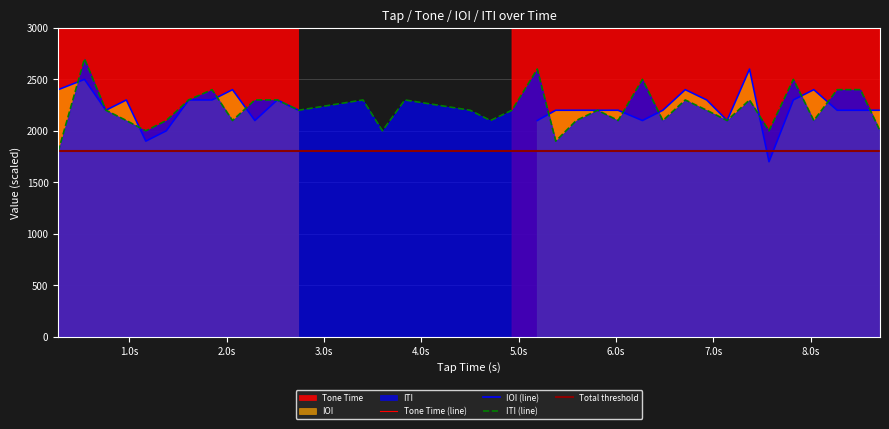

What is the difference between the second highest and minimum values?

800